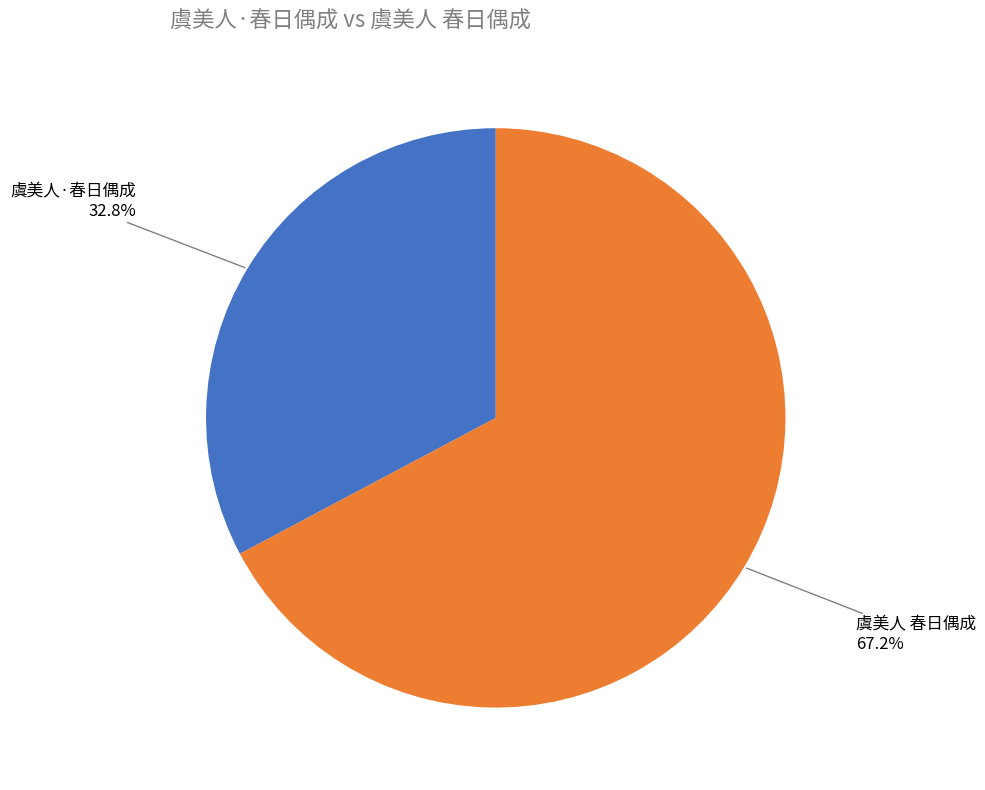

Is it true that 虞美人 春日偶成 is 55% of the pie?

False